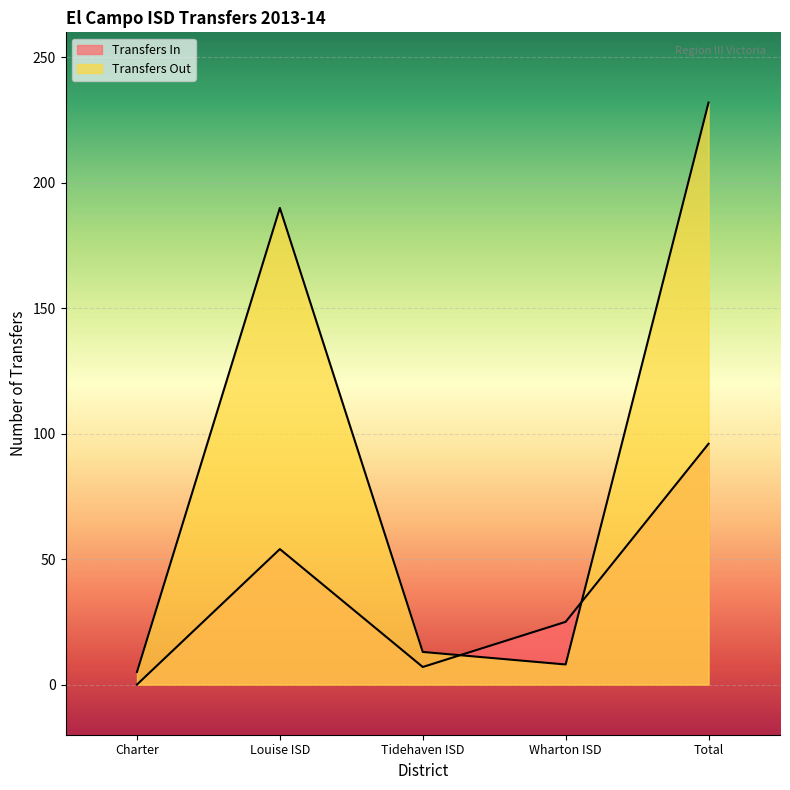

At which label does Transfers In reach its peak?

Total